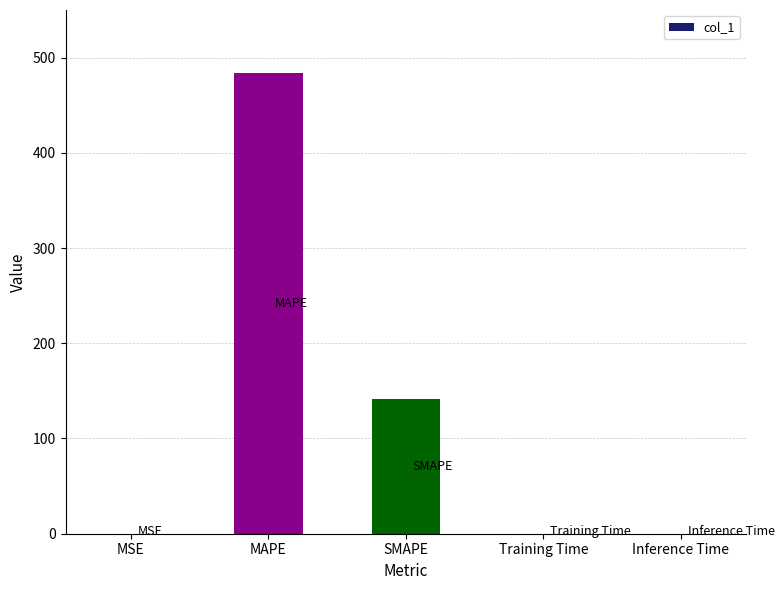

What is the sum of the values at Inference Time and MAPE?

484.2